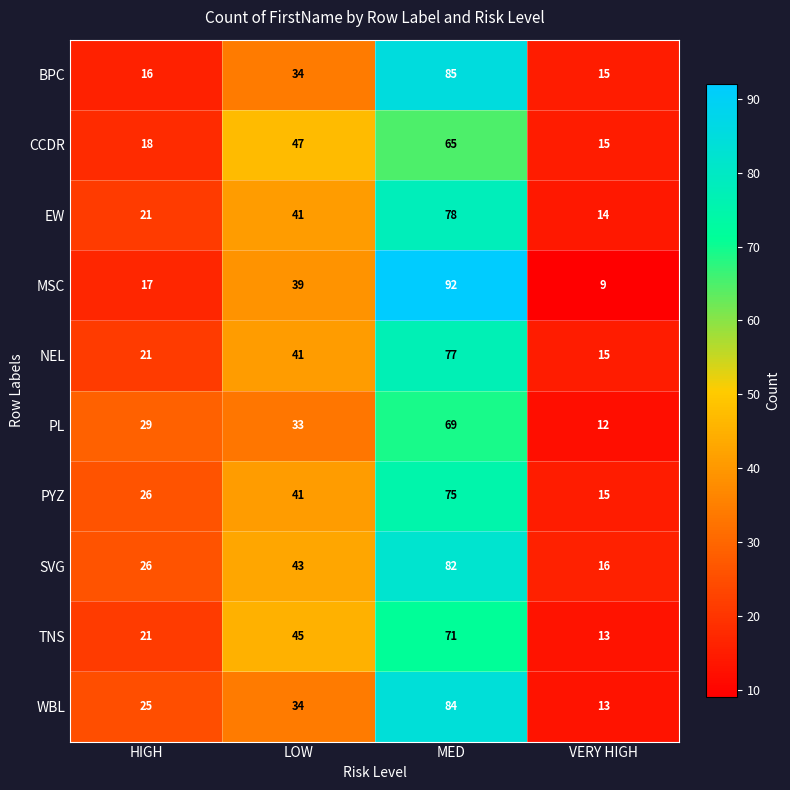

What is the spread (max minus min) of values at HIGH?

13